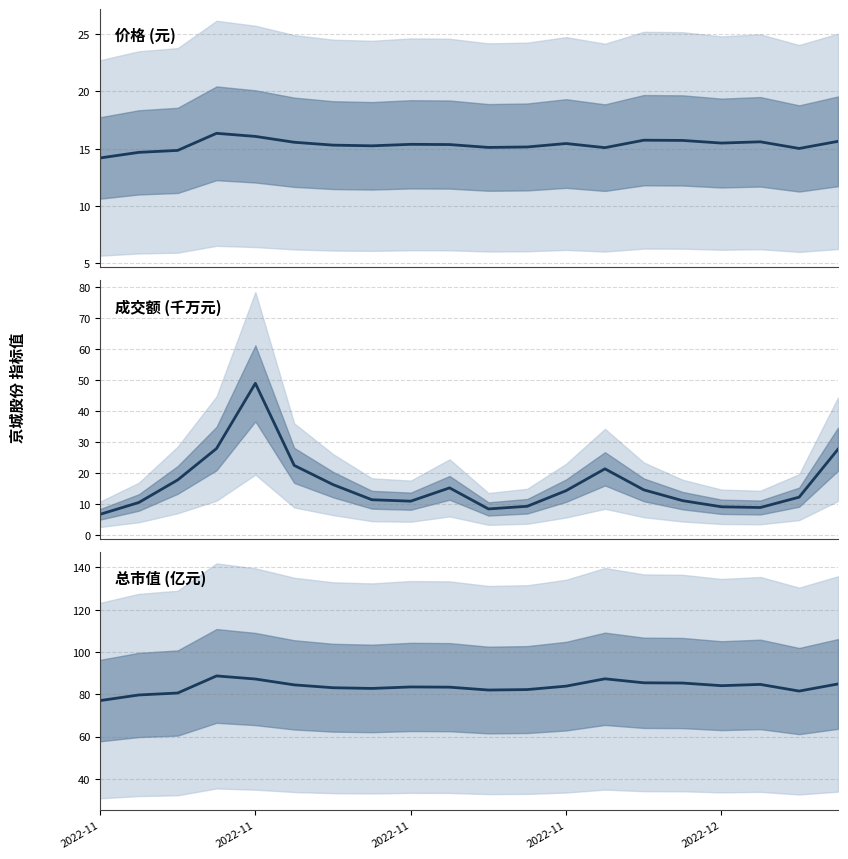

List the series in order of their peak value, lowest first.

价格 (元), 成交额 (千万元), 总市值 (亿元)